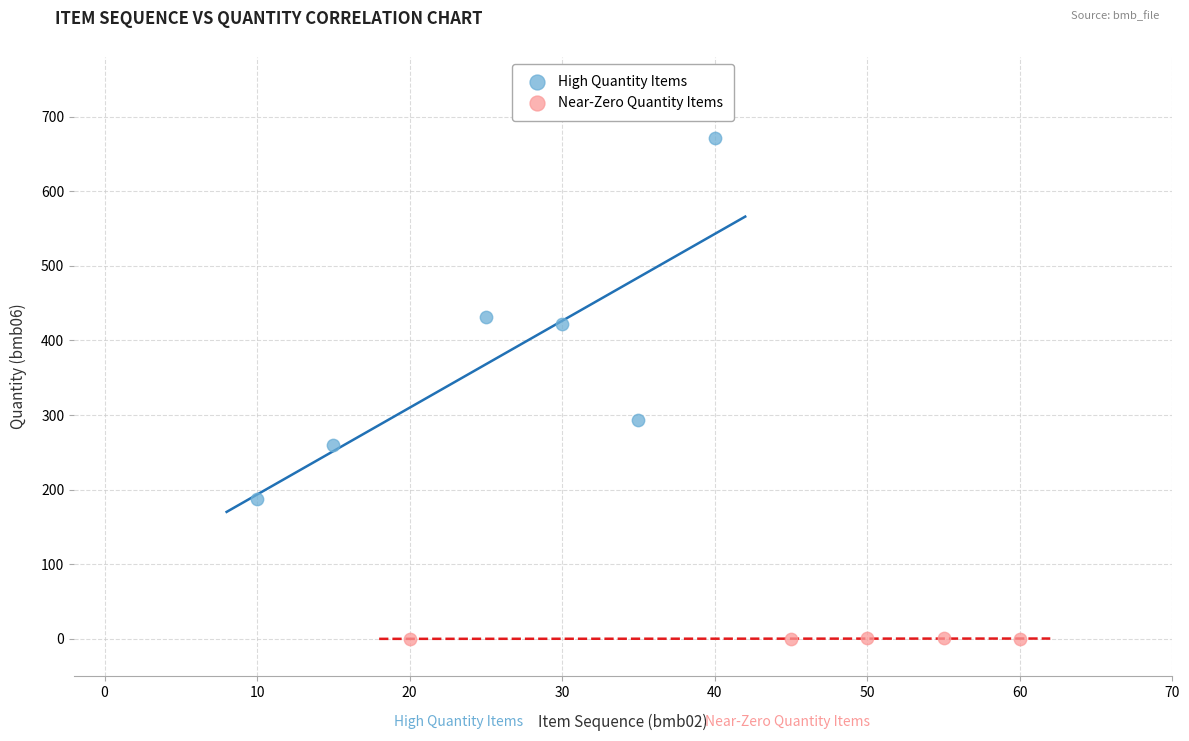

What are all the series names shown in the legend?

High Quantity Items, Near-Zero Quantity Items